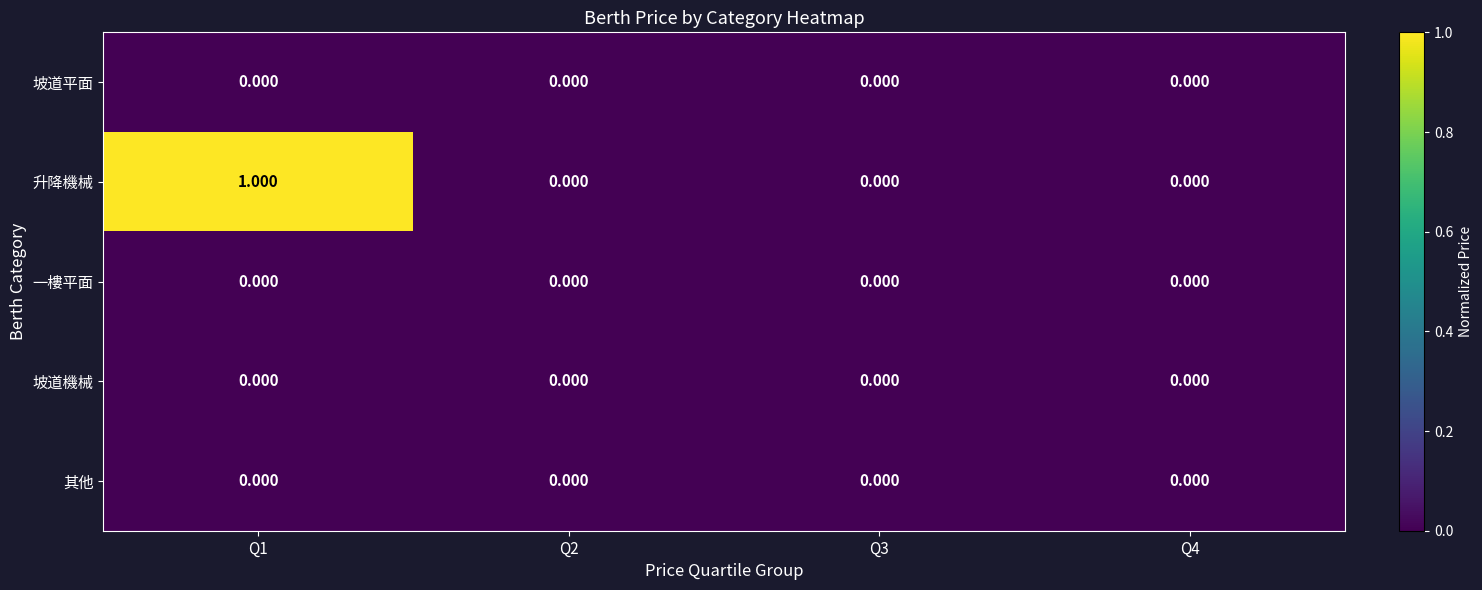

Count the number of data series in this chart.

5